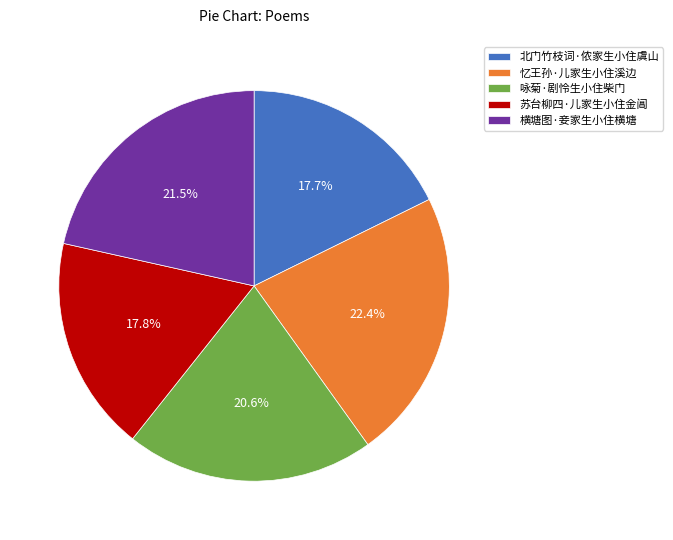

Which slice is the largest?

忆王孙·儿家生小住溪边